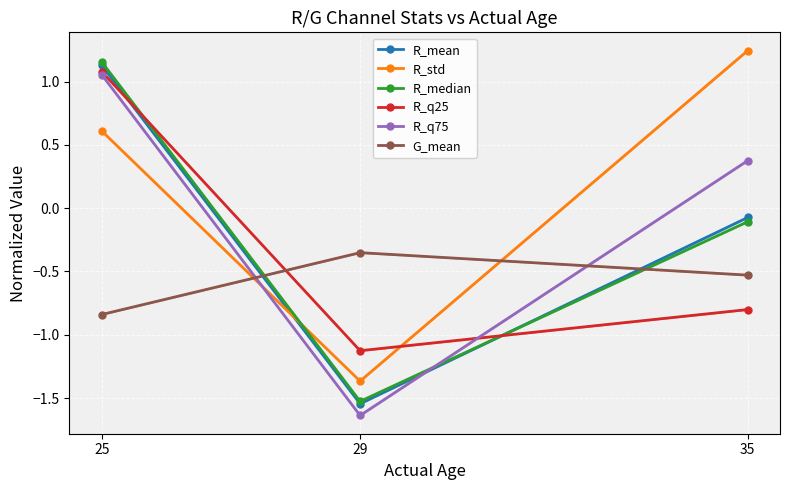

Reading left to right, extract all data points from this chart.

R_mean: 1.1	-1.5	-0.1
R_std: 0.6	-1.4	1.2
R_median: 1.2	-1.5	-0.1
R_q25: 1.1	-1.1	-0.8
R_q75: 1.1	-1.6	0.4
G_mean: -0.8	-0.4	-0.5